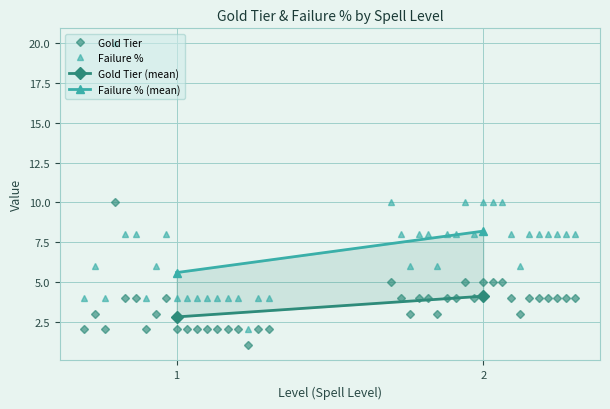

Rank the series by their maximum value, from highest to lowest.

Failure %, Gold Tier